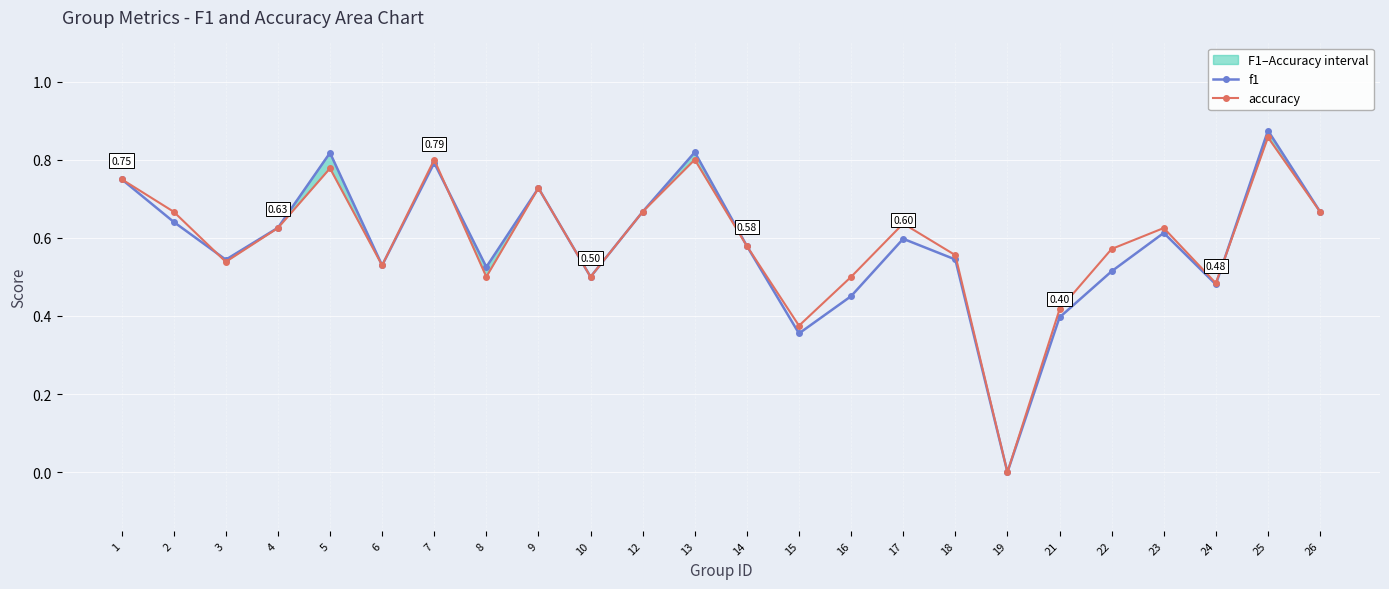

In f1, how many points are higher than both neighbors (excluding endpoints)?

7